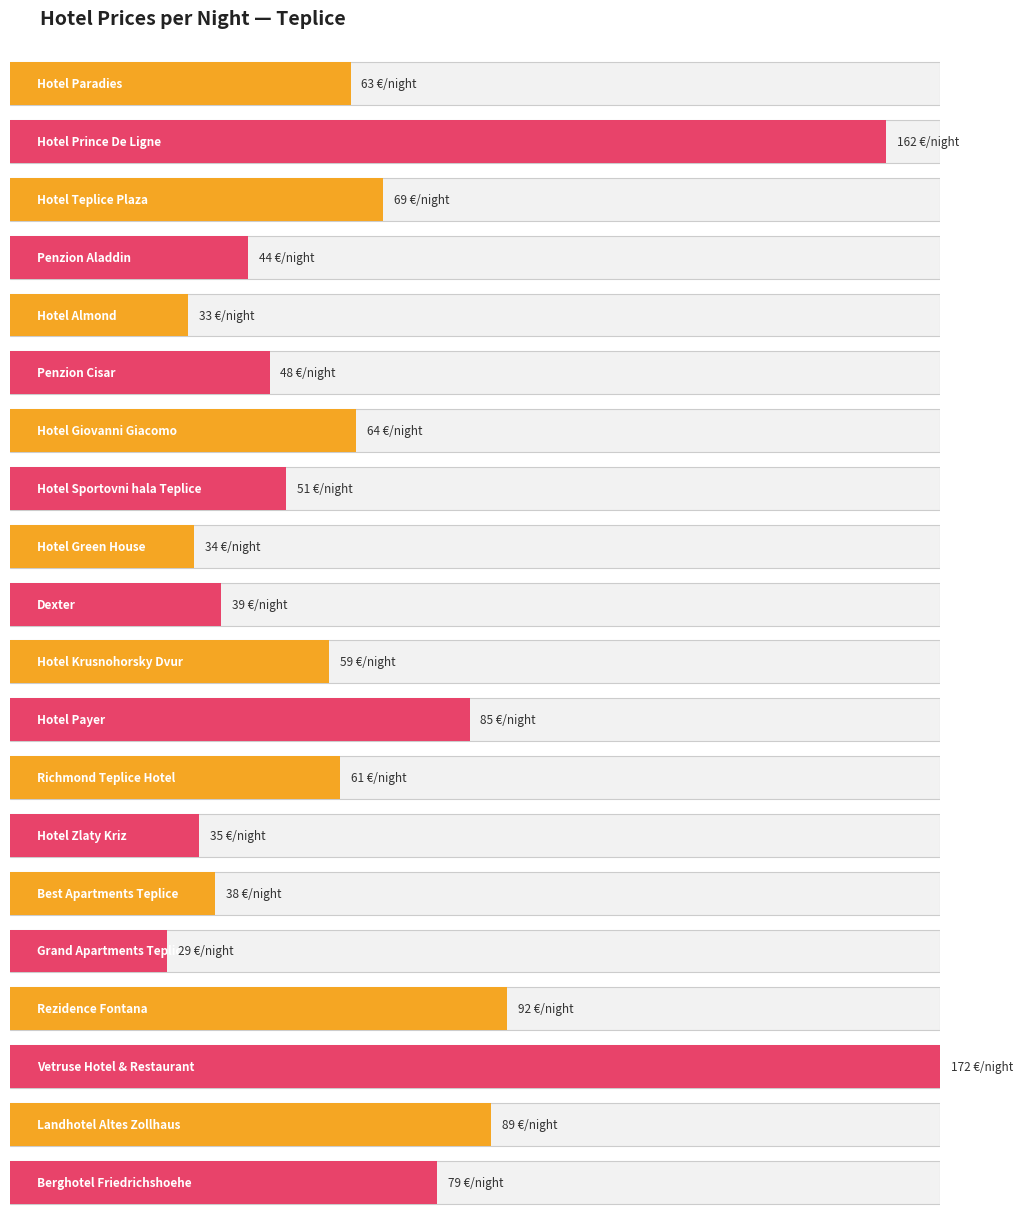

What is the change in value from Hotel Green House to Dexter?

+5